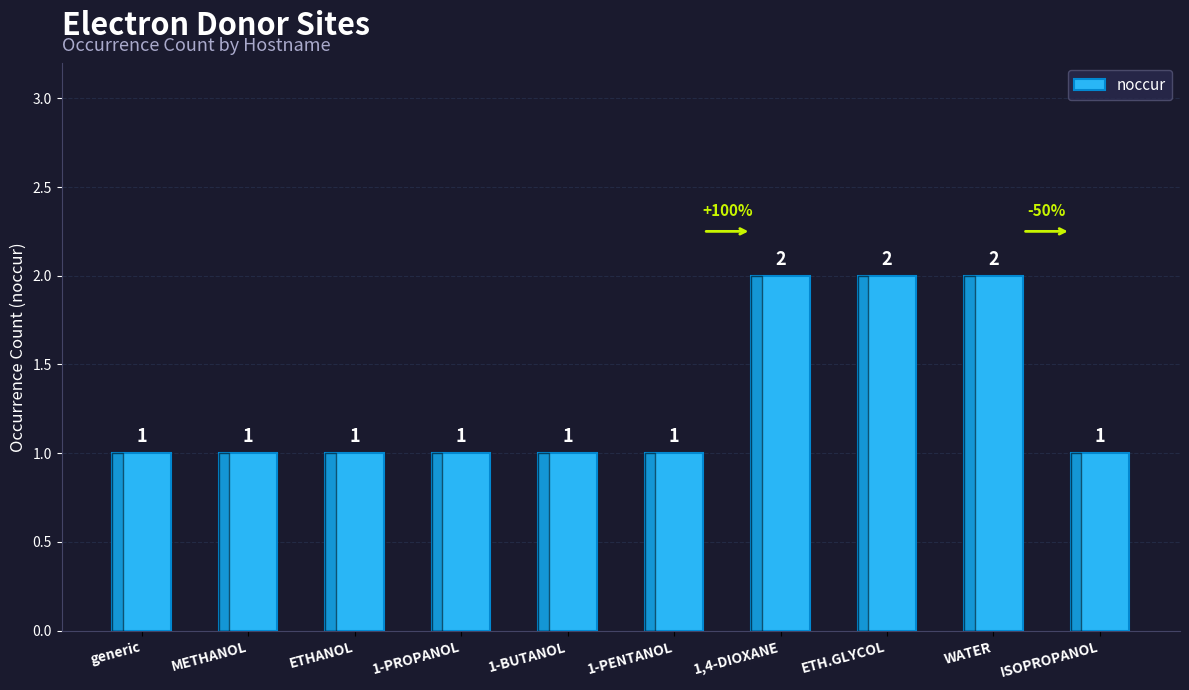

Reading left to right, list all the values displayed in this chart.

generic=1	METHANOL=1	ETHANOL=1	1-PROPANOL=1	1-BUTANOL=1	1-PENTANOL=1	1,4-DIOXANE=2	ETH.GLYCOL=2	WATER=2	ISOPROPANOL=1